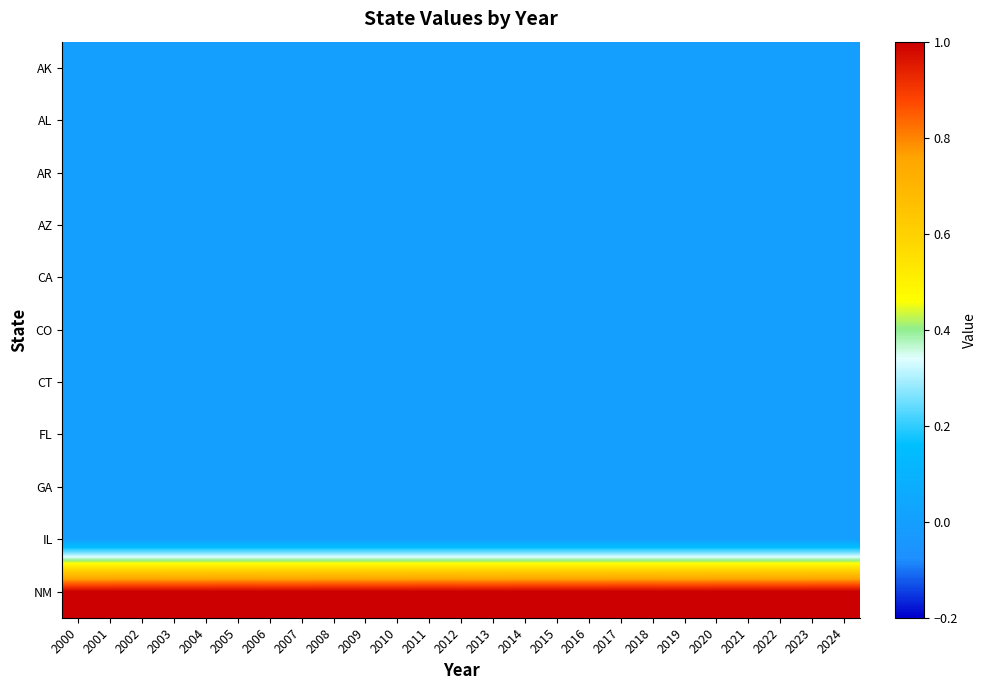

Count the number of categories in the chart.

25